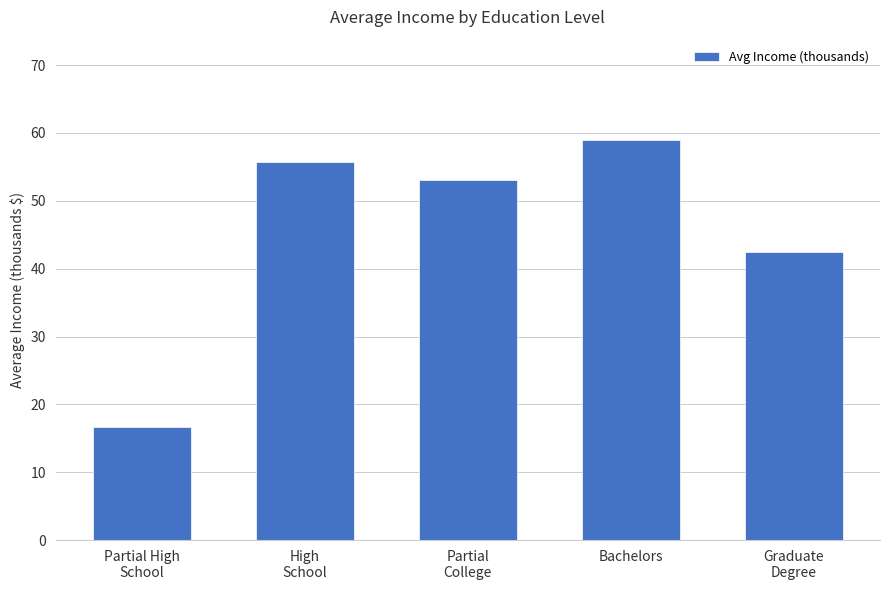

List the labels in order of value, smallest first.

Partial High
School, Graduate
Degree, Partial
College, High
School, Bachelors